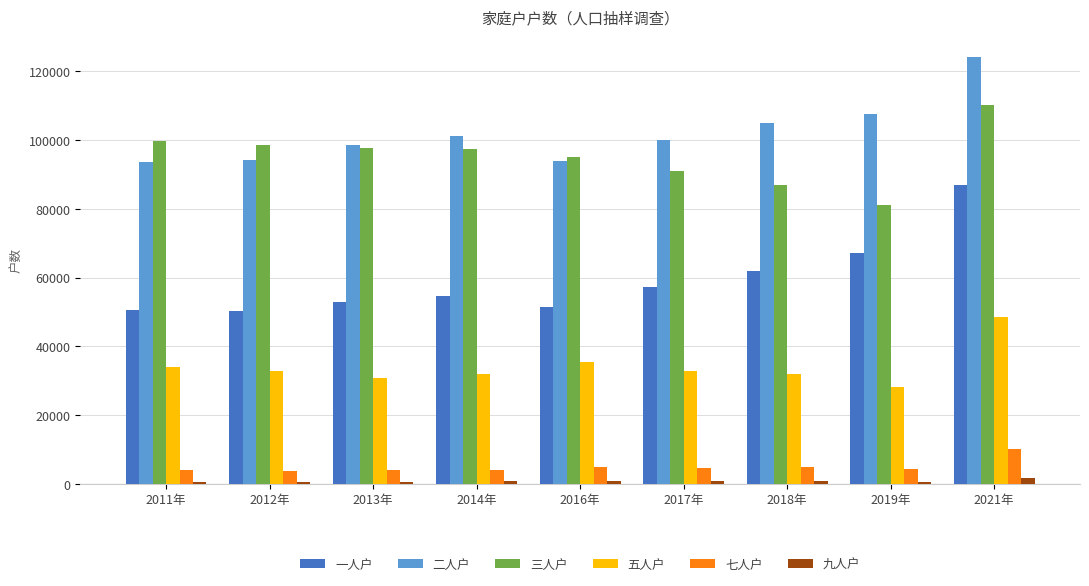

At which category is the sum across all series the highest?

2021年